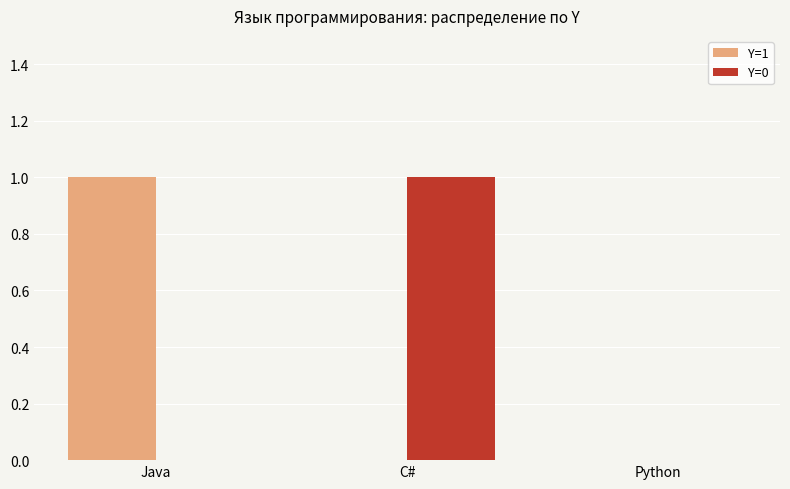

Reading right to left, transcribe all the data shown in this chart.

Y=1: Python=0	C#=0	Java=1
Y=0: Python=0	C#=1	Java=0